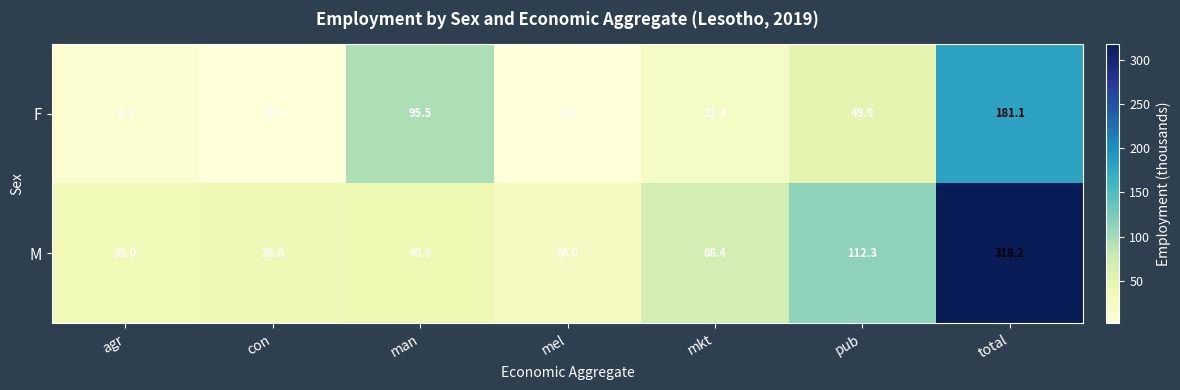

Between man and mkt, which series saw the biggest shift?

F